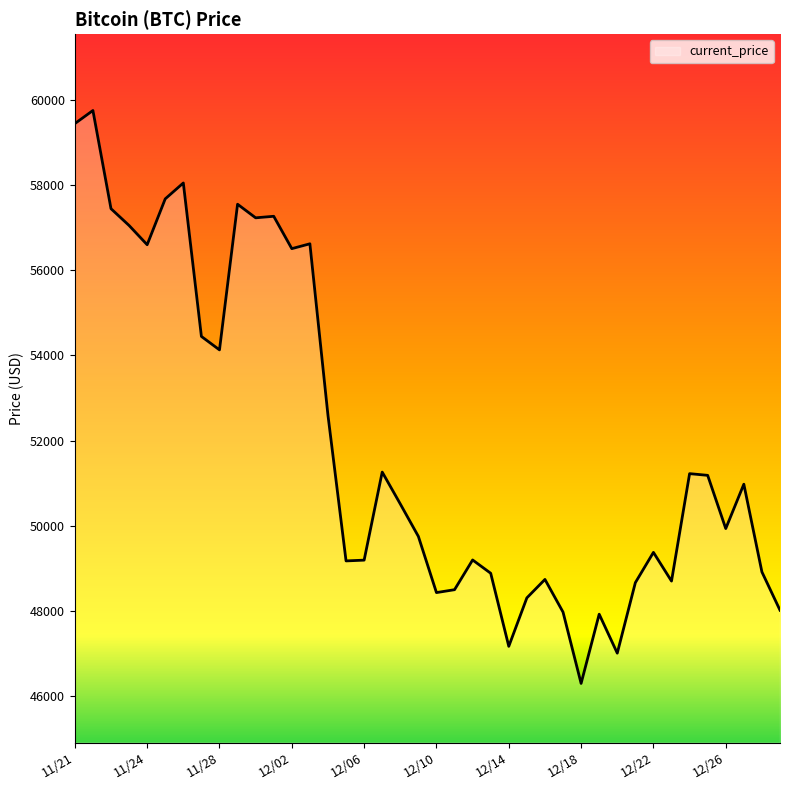

What is the difference between the maximum and minimum values?

13453